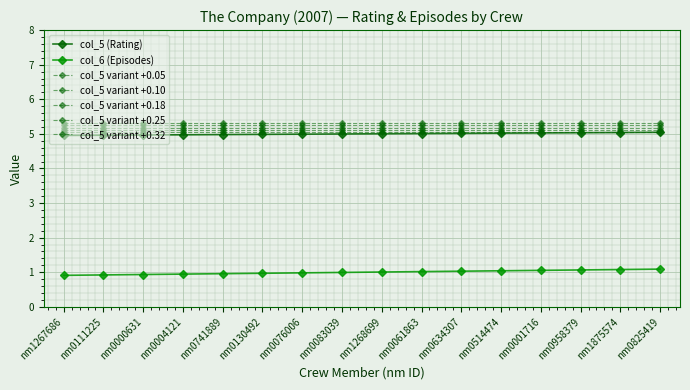

What is the label of the 15th point from the left?

nm1875574